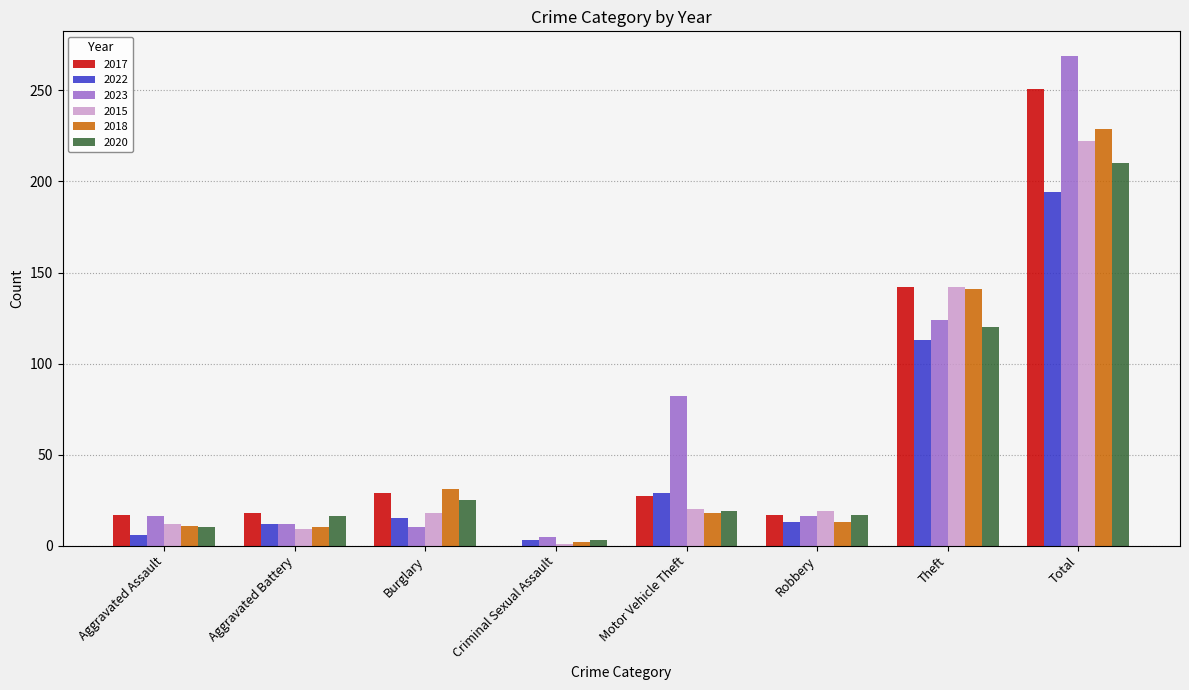

Where does the 2018 series first go above 18?

Burglary